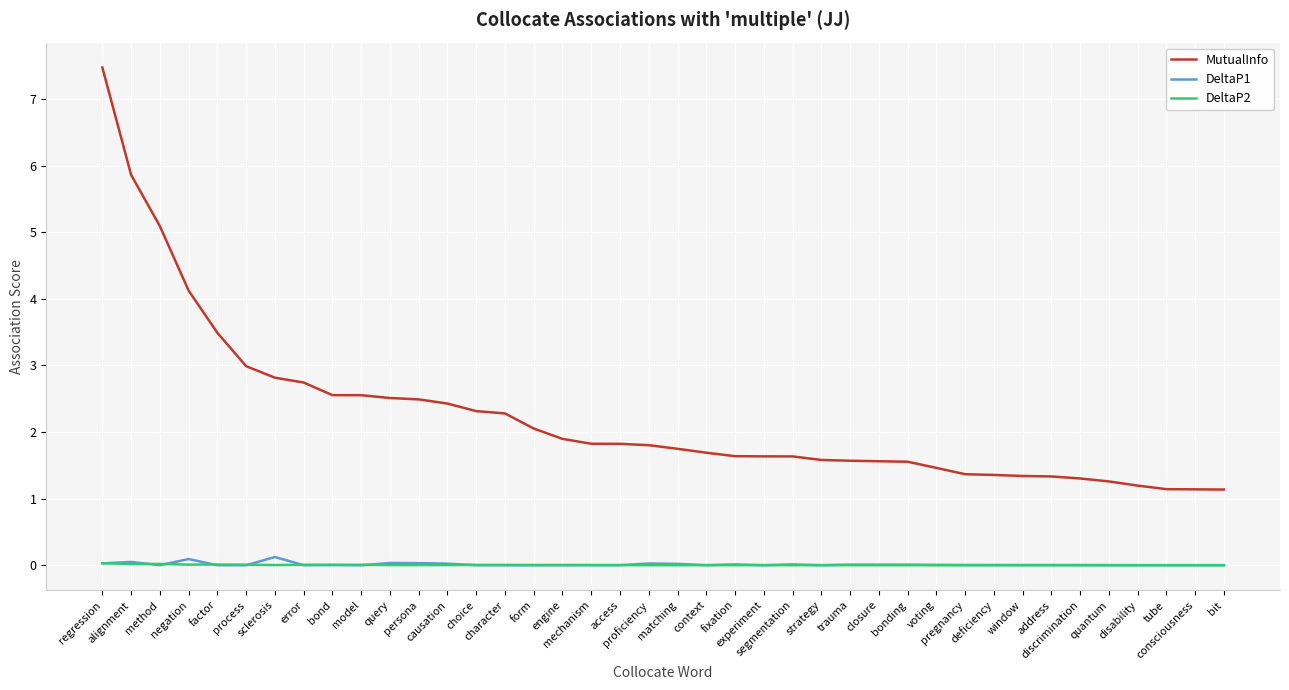

What is the lowest value of the MutualInfo series?

1.1